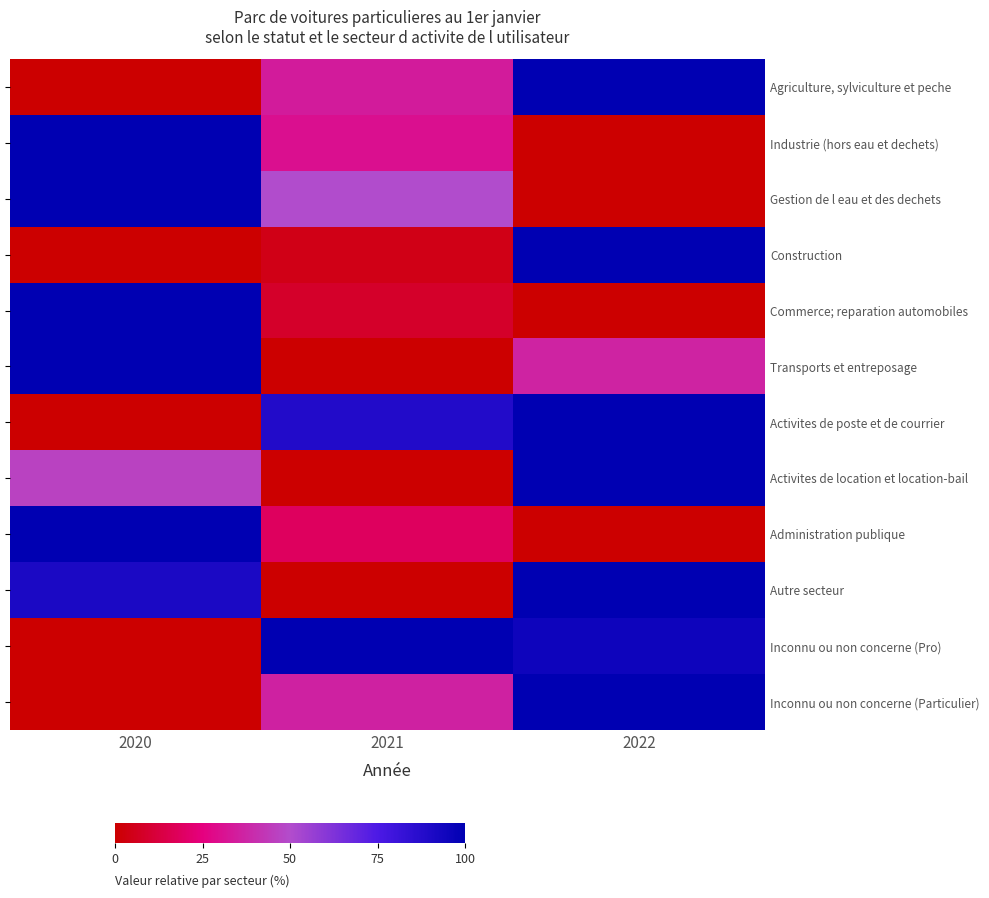

Rank the series at 2022 from lowest to highest value.

Industrie (hors eau et dechets), Gestion de l eau et des dechets, Commerce; reparation automobiles, Administration publique, Transports et entreposage, Inconnu ou non concerne (Pro), Agriculture, sylviculture et peche, Construction, Activites de poste et de courrier, Activites de location et location-bail, Autre secteur, Inconnu ou non concerne (Particulier)